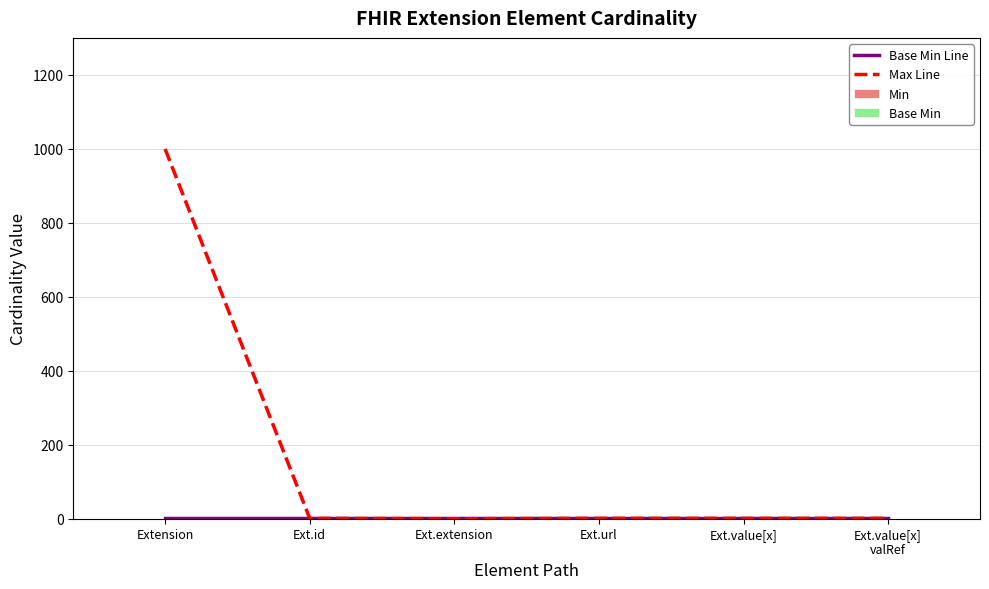

Which series changed the most between Extension and Ext.value[x]?

Max Line